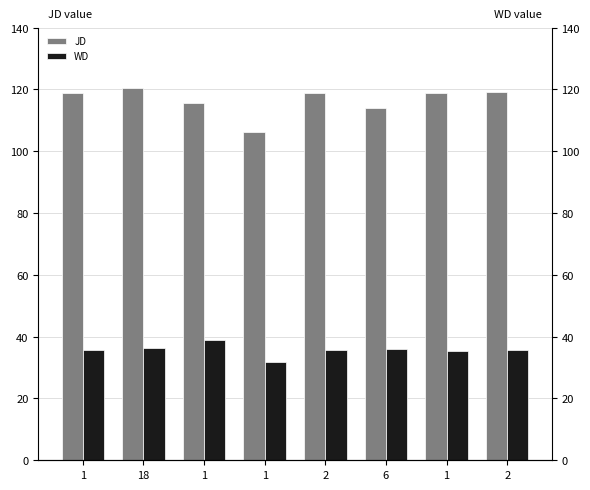

What is the maximum value for WD?

38.9